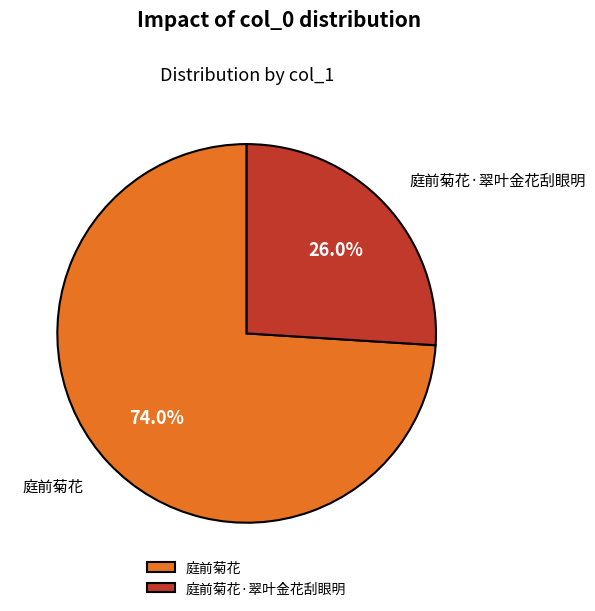

Which has a higher value, 庭前菊花·翠叶金花刮眼明 or 庭前菊花?

庭前菊花